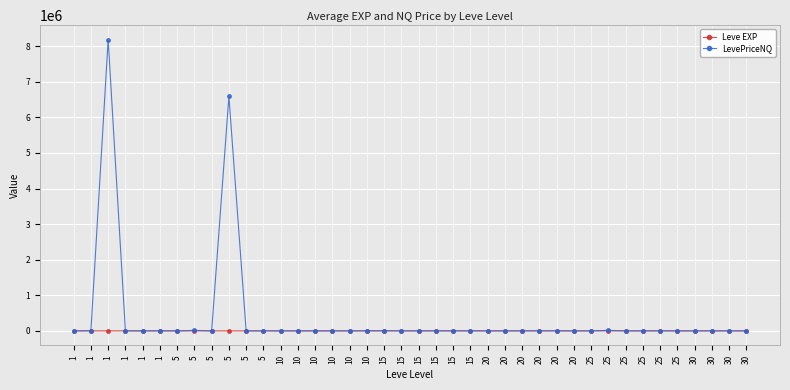

What is the lowest value of the Leve EXP series?

1.0